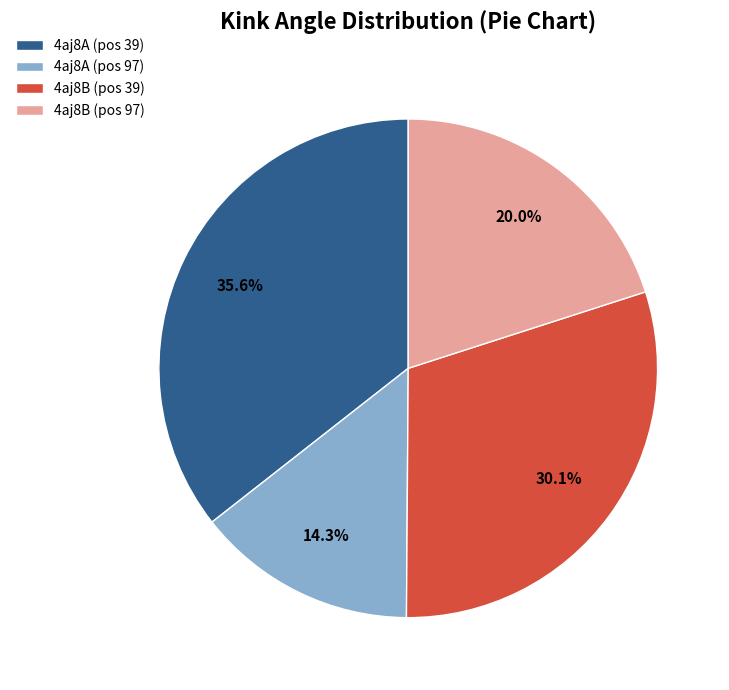

Rank the categories by value from lowest to highest.

4aj8A (pos 97), 4aj8B (pos 97), 4aj8B (pos 39), 4aj8A (pos 39)